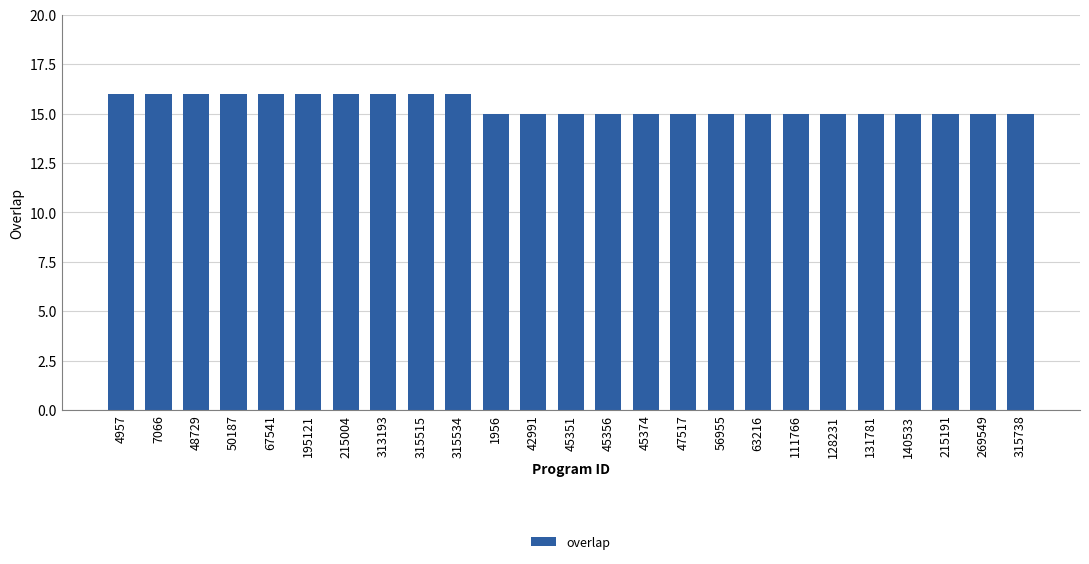

What is the maximum value shown in the chart?

16